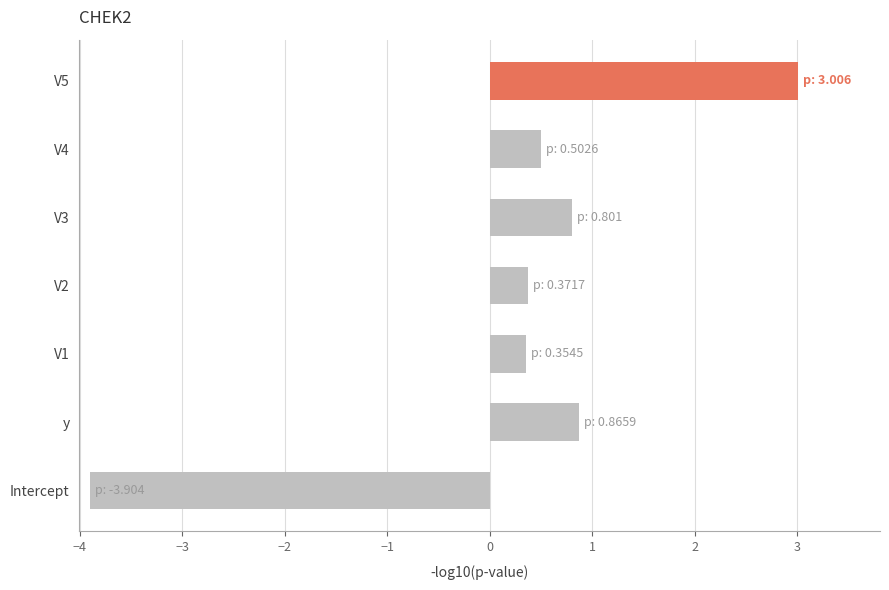

What is the average value?

0.3